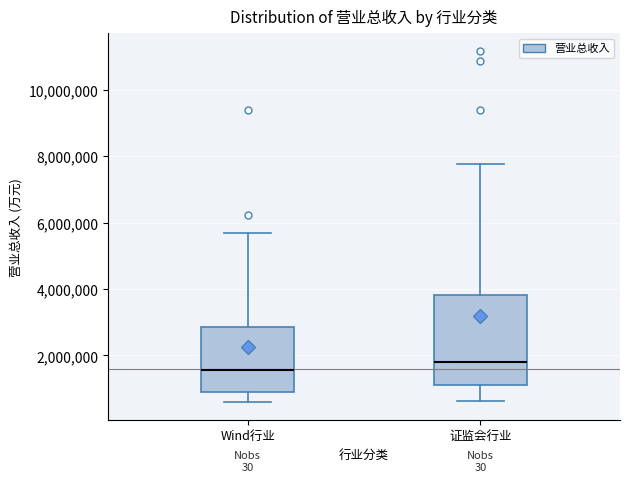

Where is the lower edge of the box for Wind行业 on the y-axis? The values are not printed on the chart, so give them approximately, as read against the axis.

1000000